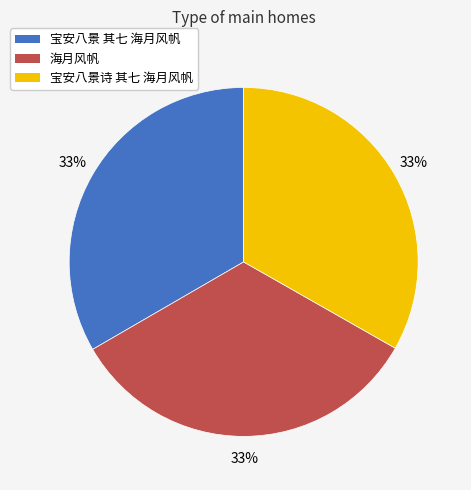

What percentage is the 宝安八景 其七 海月风帆 slice, to the nearest percent?

33%